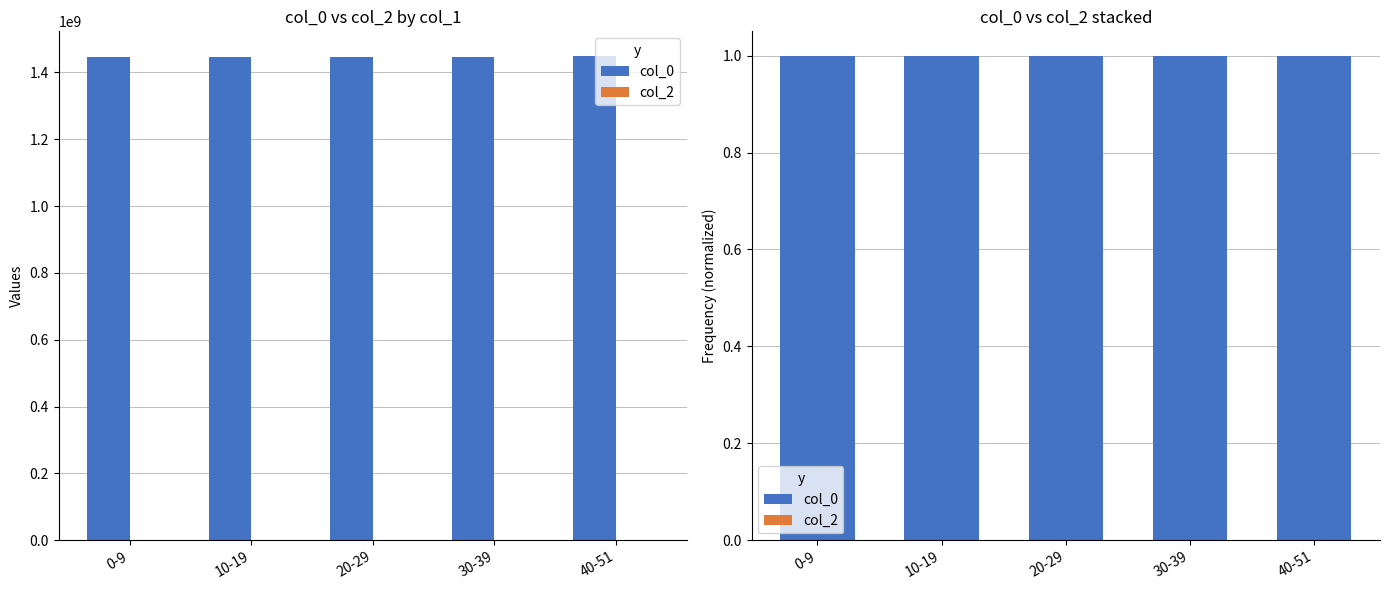

What is the total value across all series at 10-19?

1.0